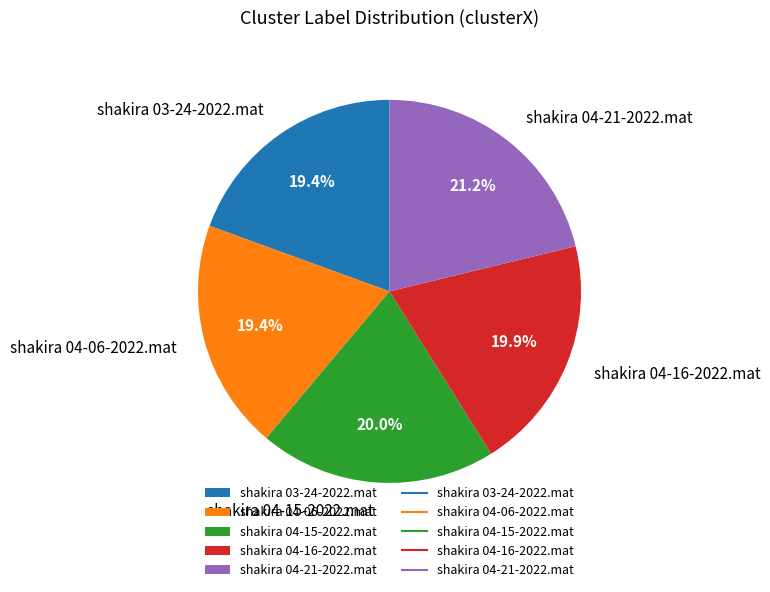

Approximately how many times larger is the value at shakira 04-21-2022.mat compared to shakira 04-15-2022.mat?

1.1